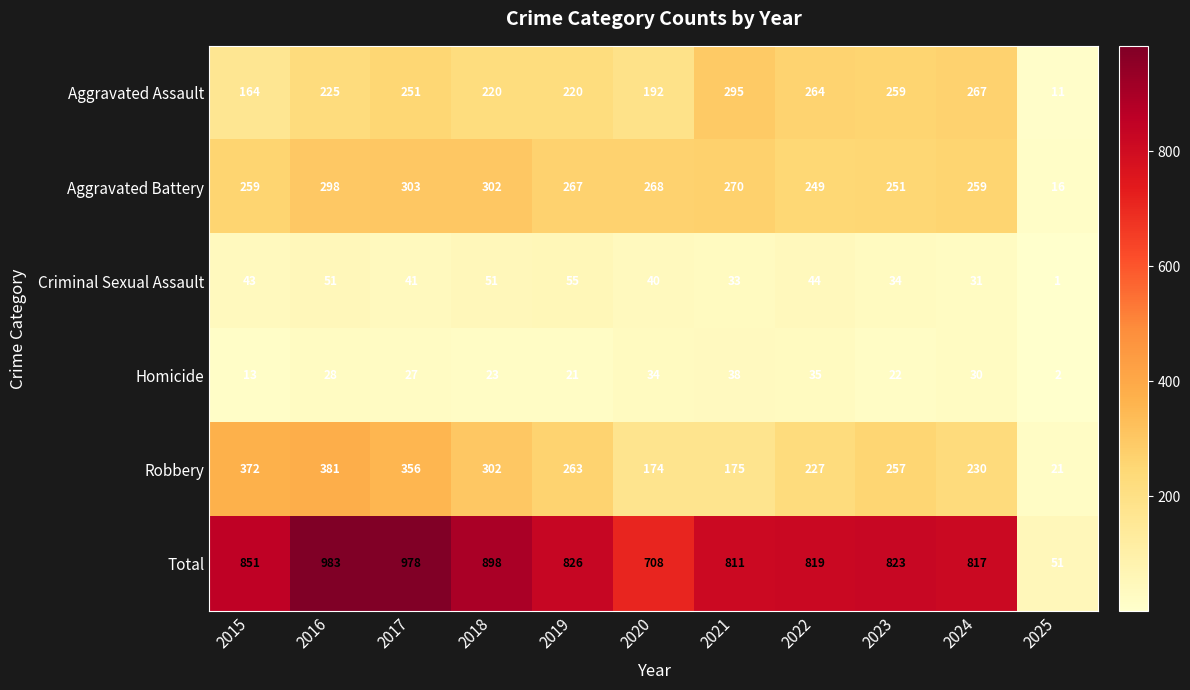

The value of Criminal Sexual Assault at 2018 is 70. True or false?

False